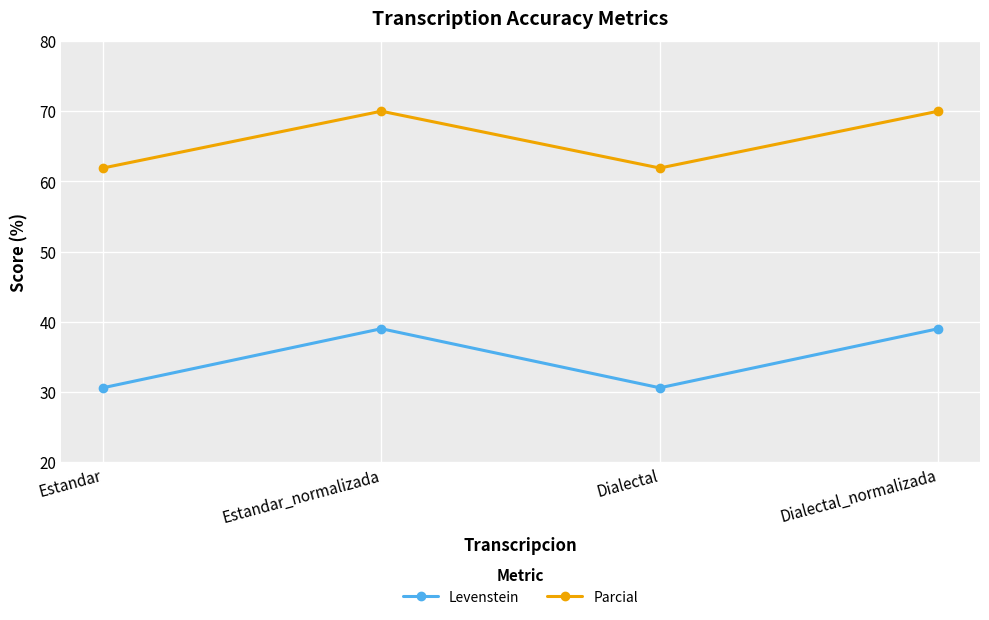

True or false: Levenstein has more than 1 points higher than both neighbors.

False